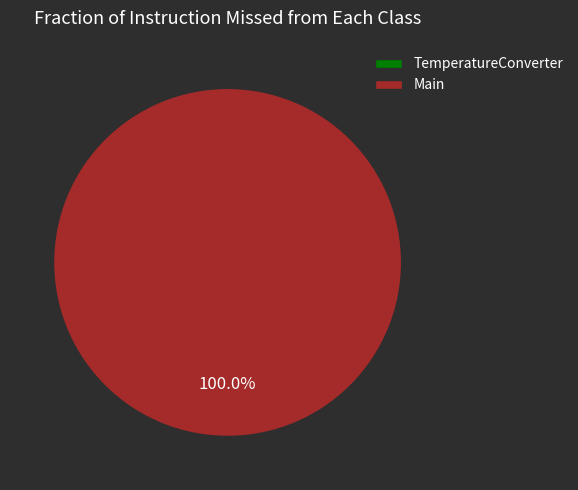

Which slice represents more than half of the pie?

Main